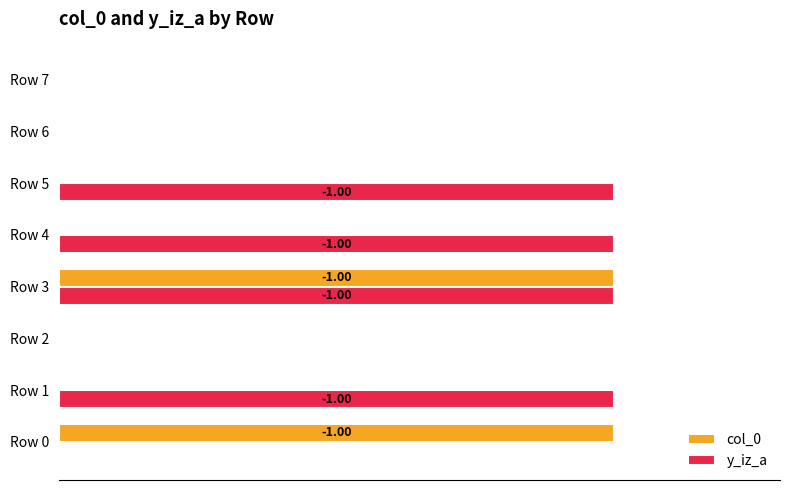

Count the y_iz_a values in the range 0 to 1.

8